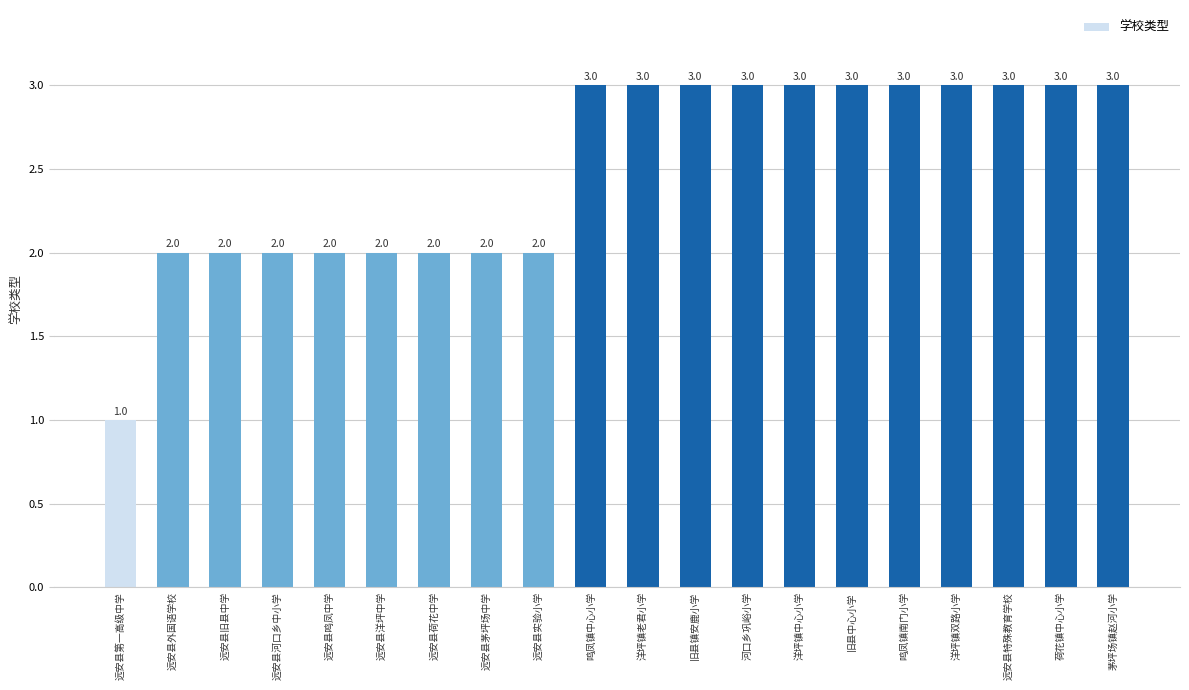

What is the sum of the values at 远安县外国语学校 and 远安县实验小学?

4